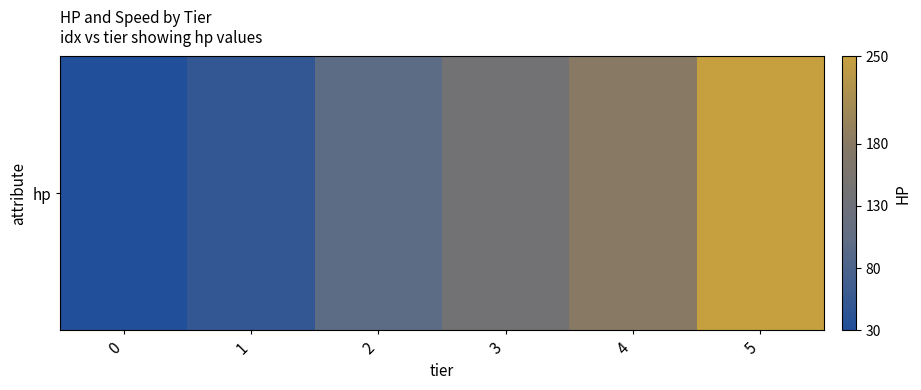

Reading left to right, list all the values displayed in this chart.

0=30	1=50	2=100	3=140	4=180	5=250